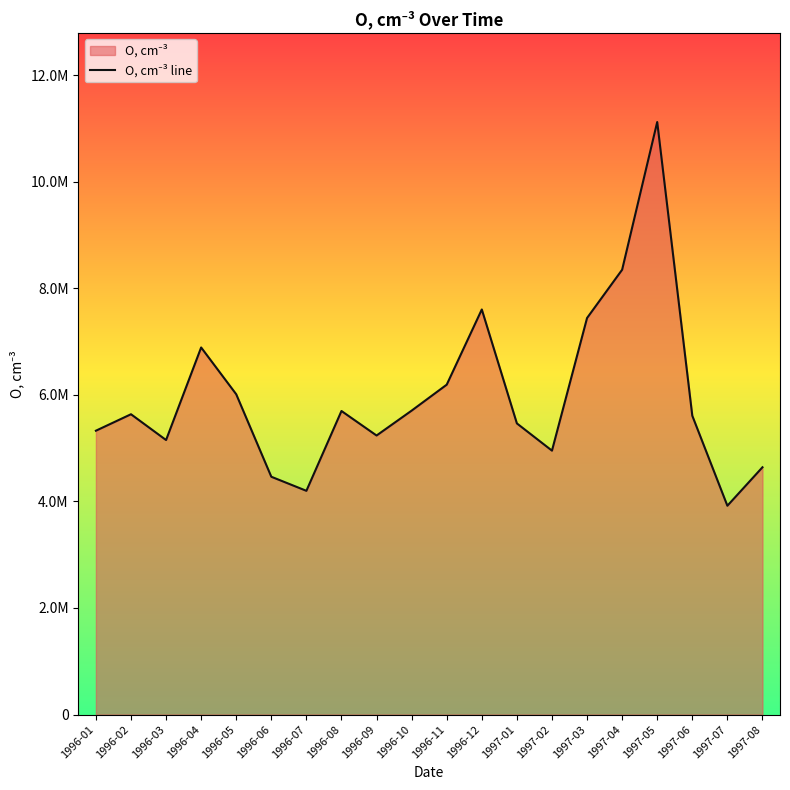

How many values are below 5636000?

10